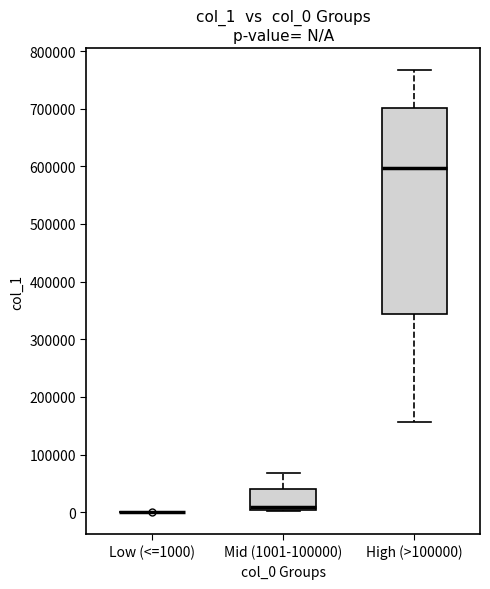

Comparing the boxes themselves (not the whiskers), which one is the tallest?

High (>100000)